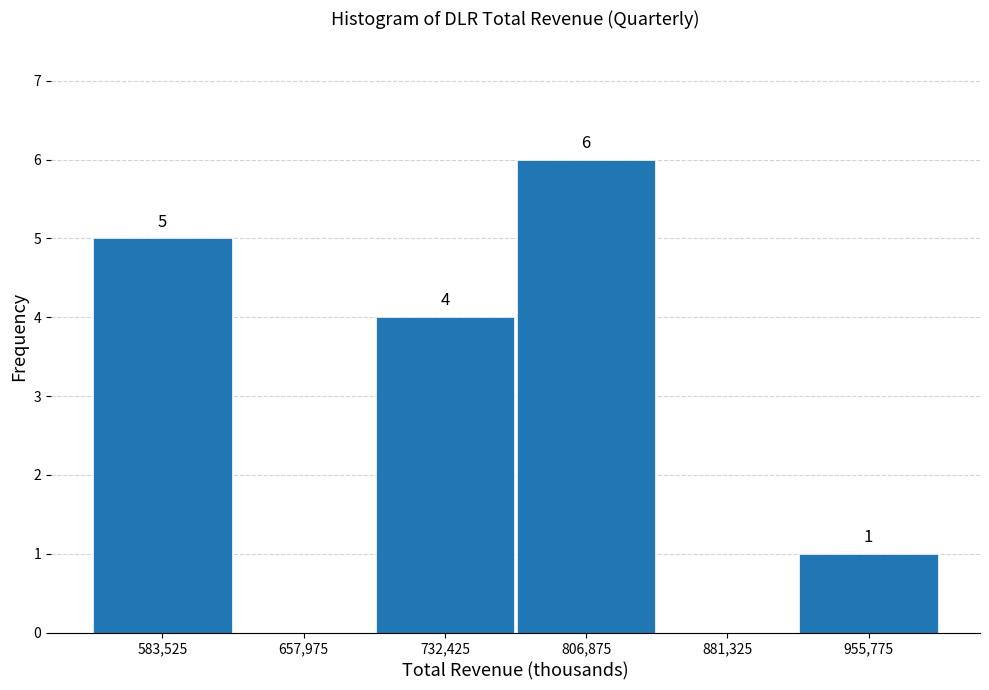

Which range on the x-axis has the tallest bar?

770000 to 840000